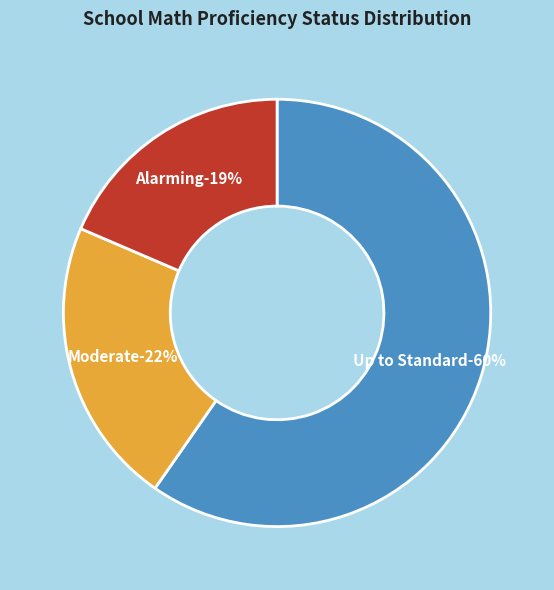

Which category has the biggest portion of the pie?

Up to Standard